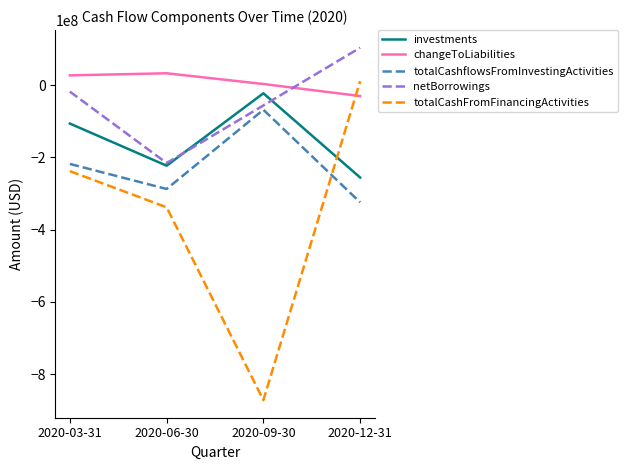

Which series has the largest range (max minus min)?

totalCashFromFinancingActivities